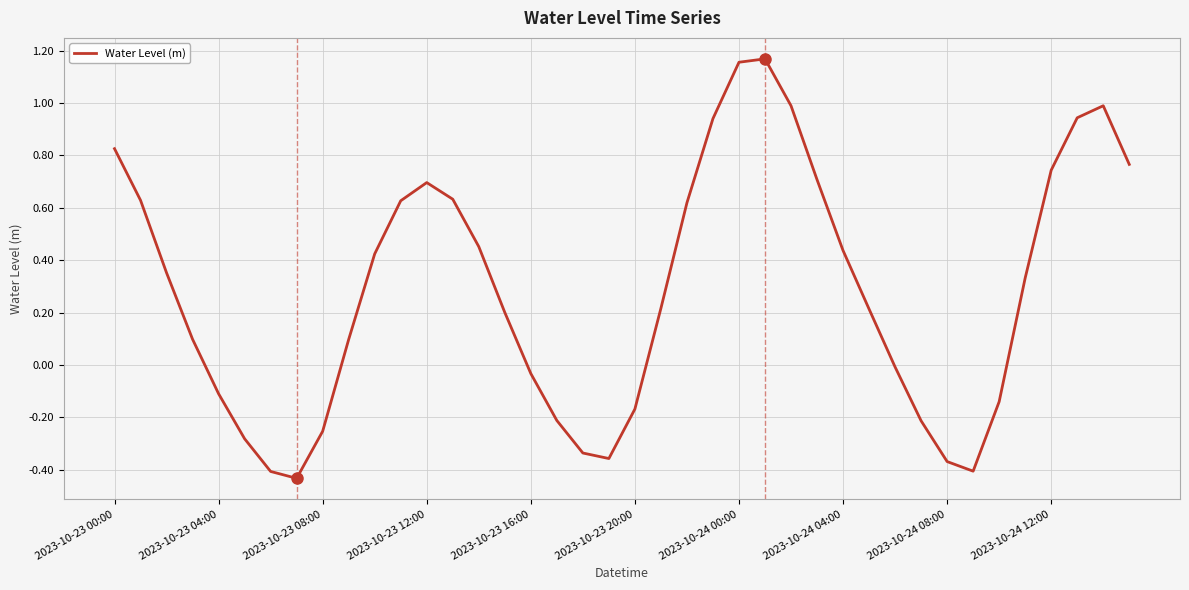

How many interior local peaks (higher than both neighbors) does the data have?

3